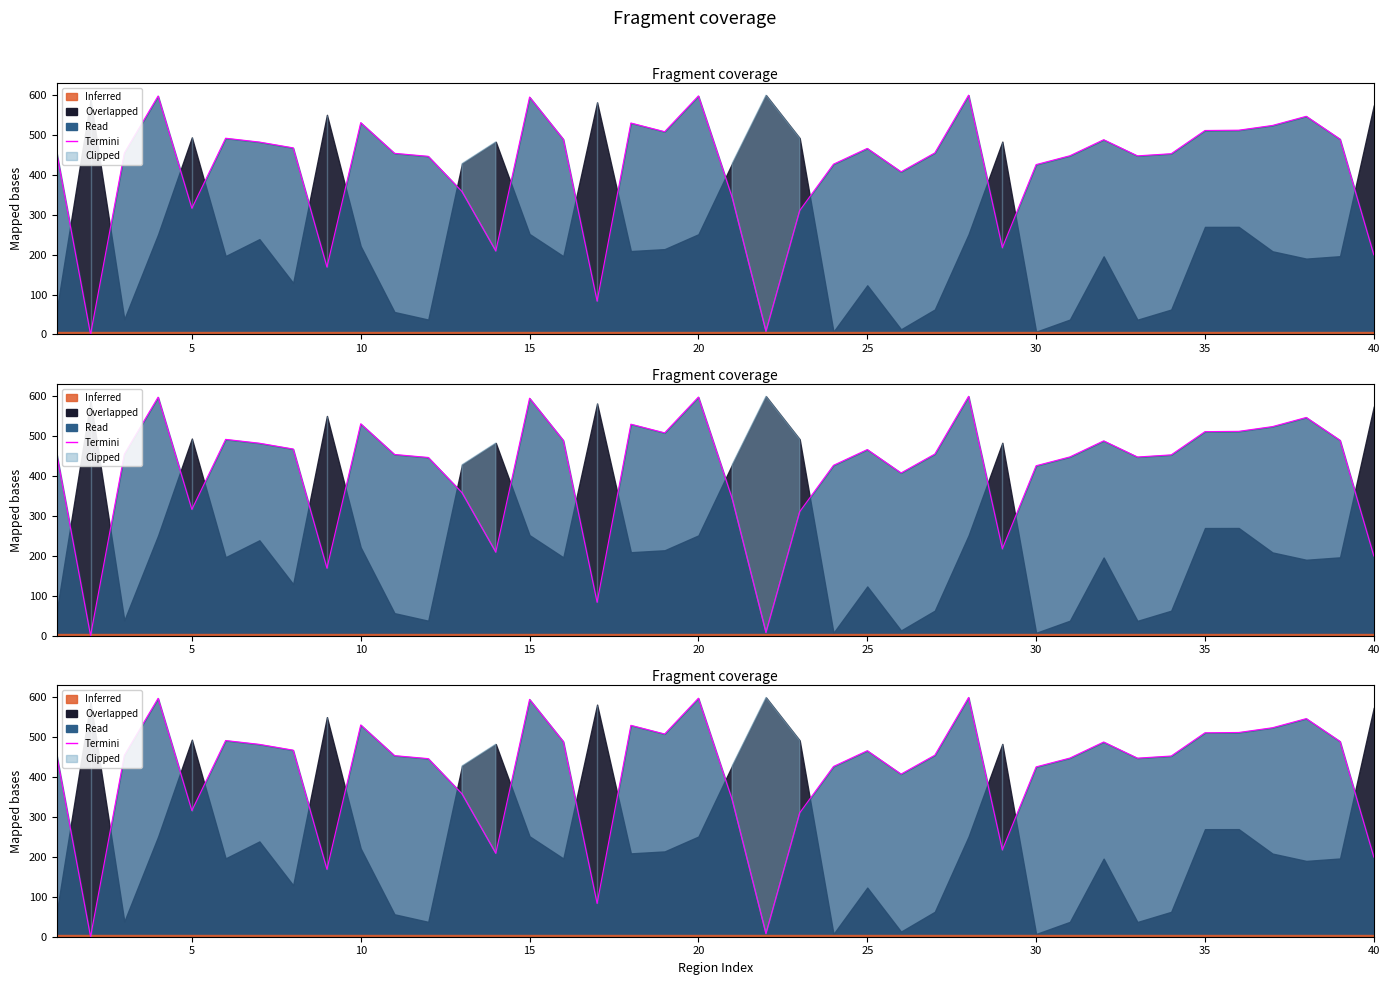

How many values exceed 454?

22